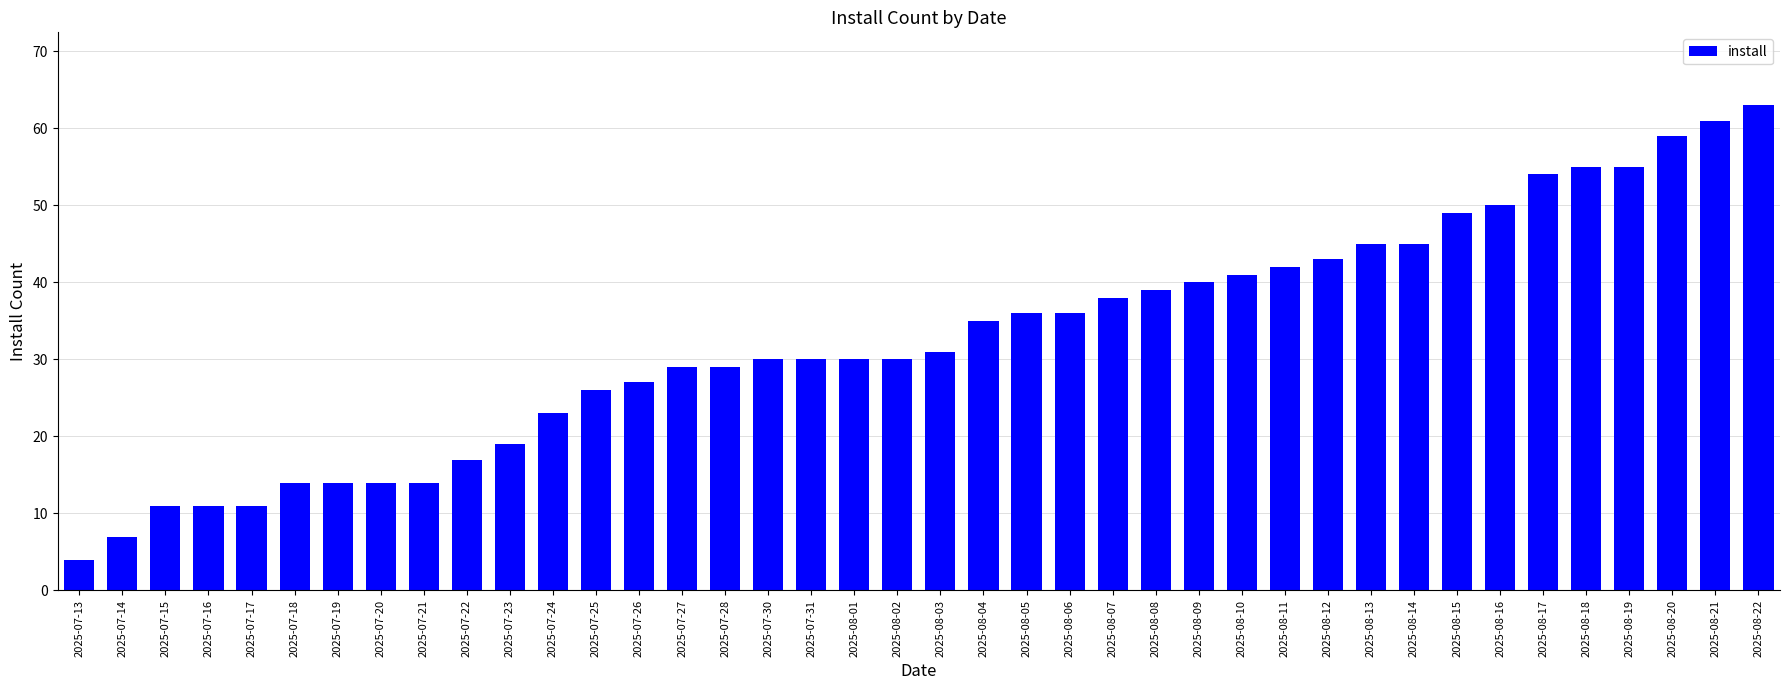

What is the value of the 28th bar from the left?

41